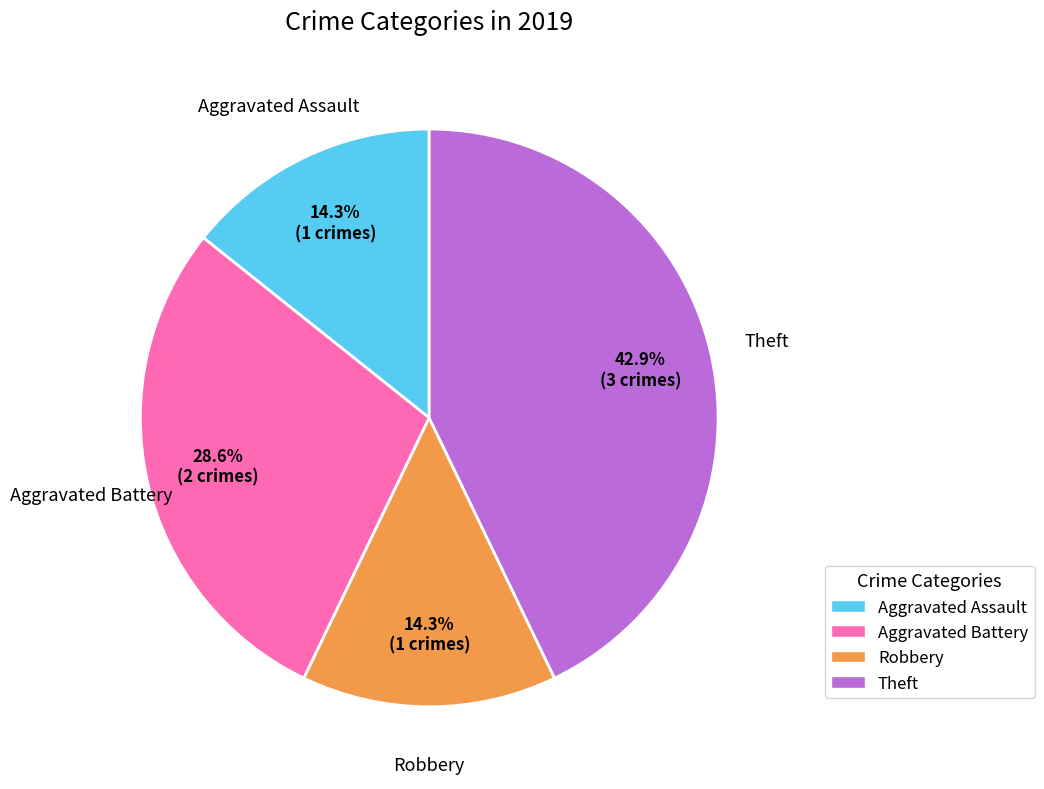

Is there a majority slice in this chart?

No